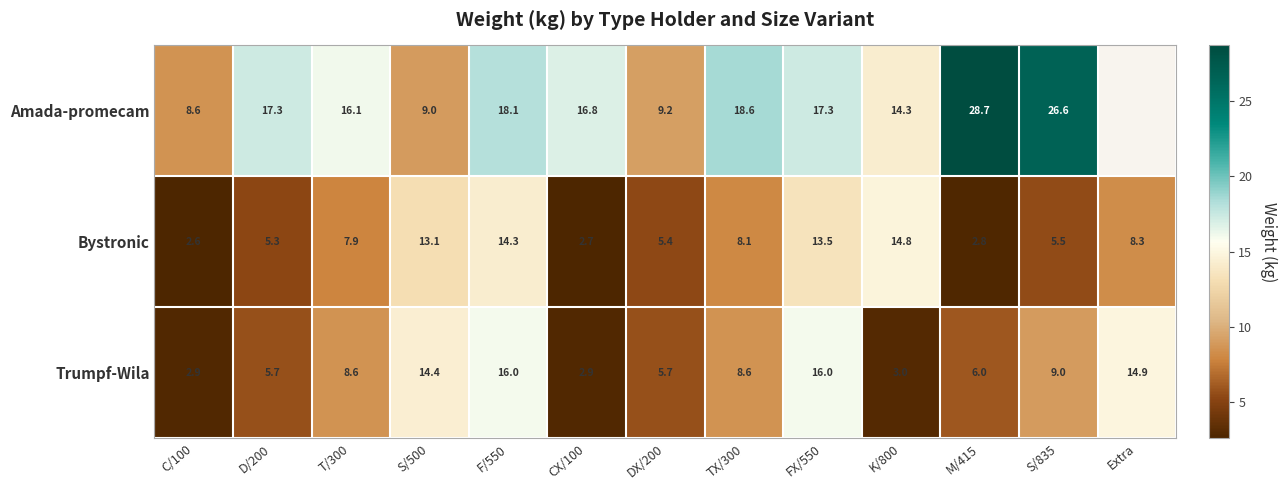

What is the total value across all series at T/300?

32.6